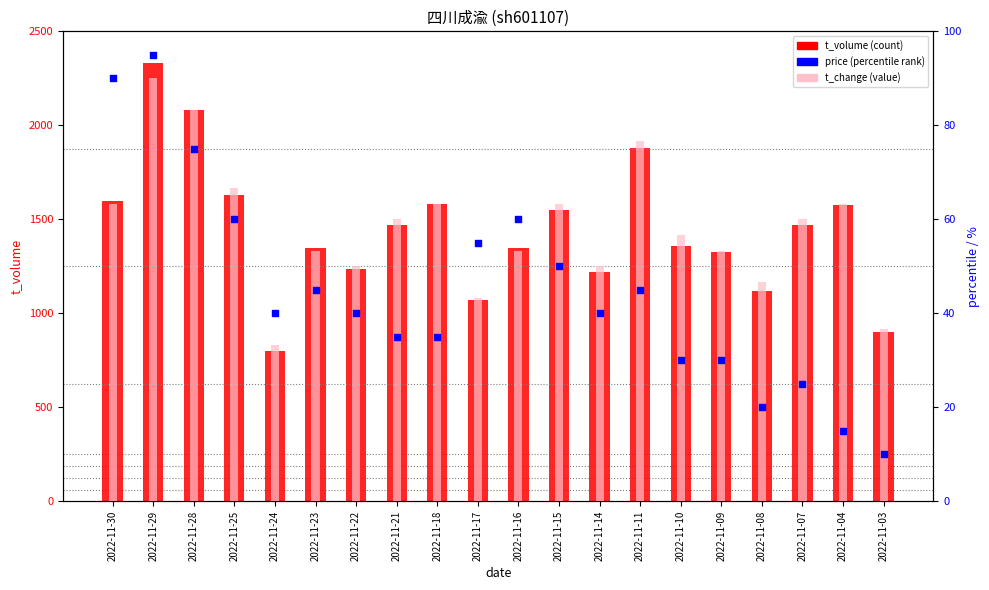

What is the total value across all series at 2022-11-28?

2239.3